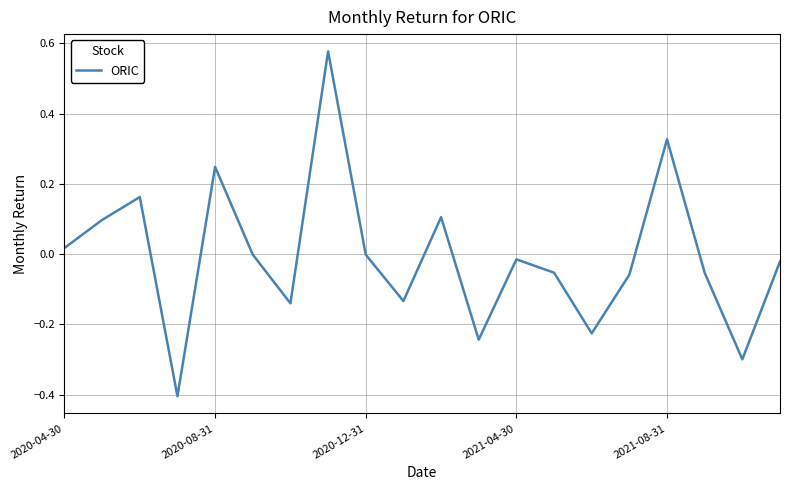

What is the smallest value displayed?

-0.4